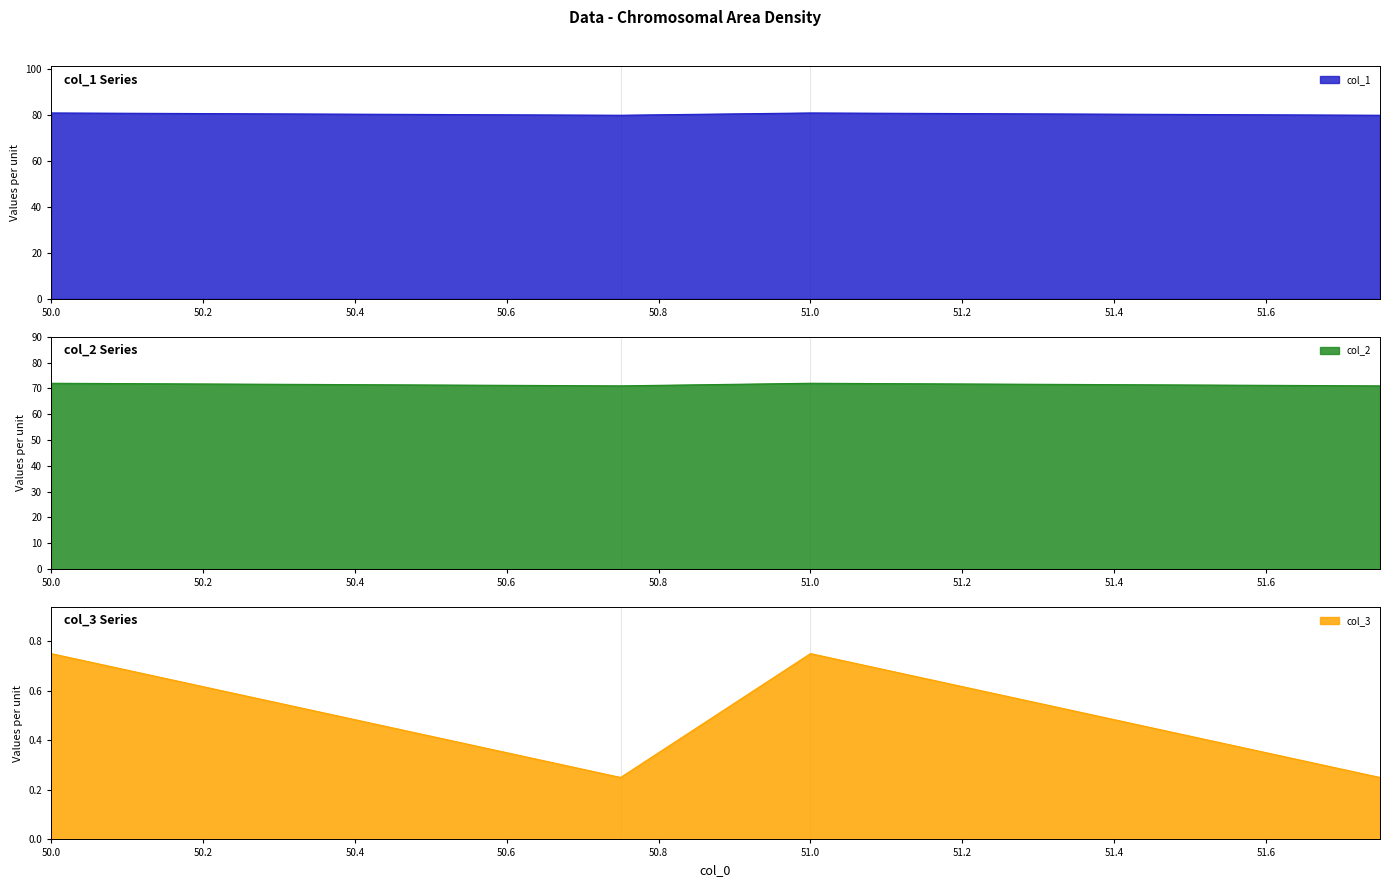

Reading left to right, transcribe all the data shown in this chart.

col_1: 81.0	80.0	81.0	80.0
col_2: 72.0	71.0	72.0	71.0
col_3: 0.8	0.2	0.8	0.2